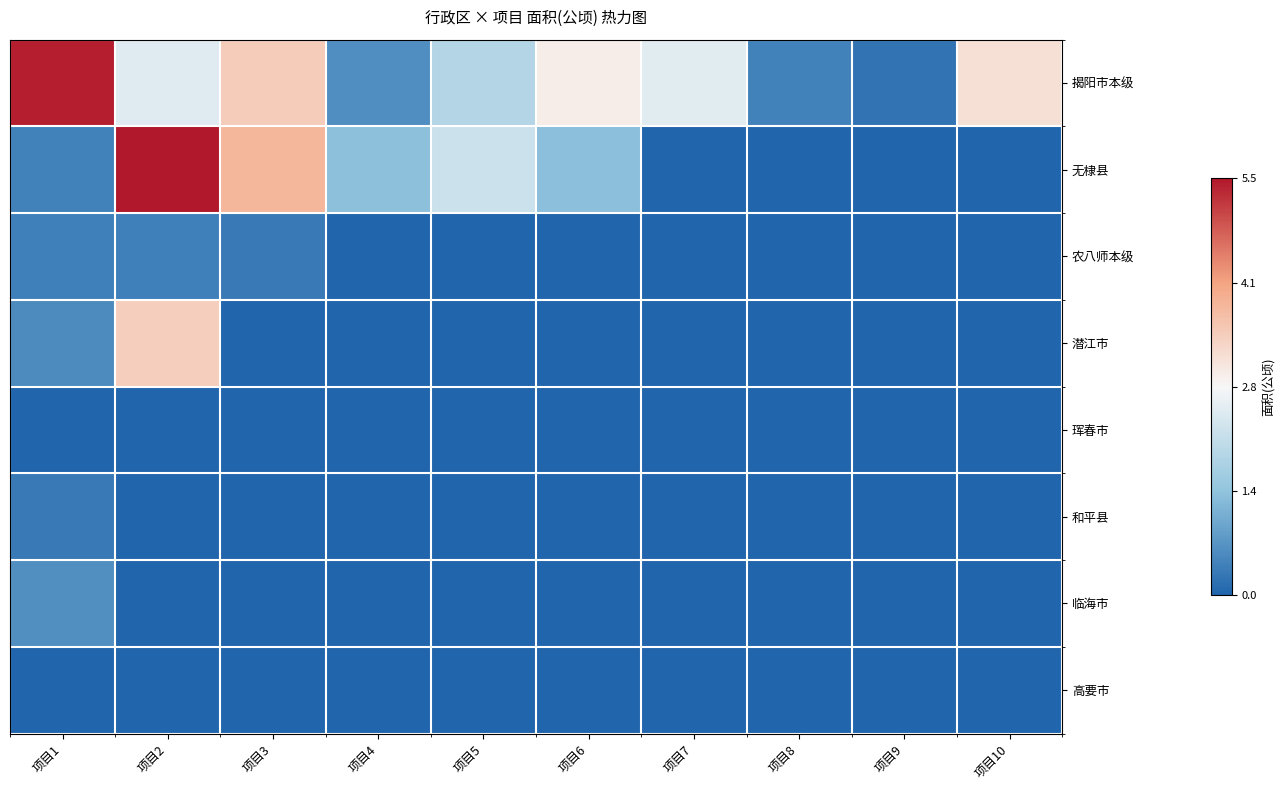

Which series has the widest spread of values?

无棣县